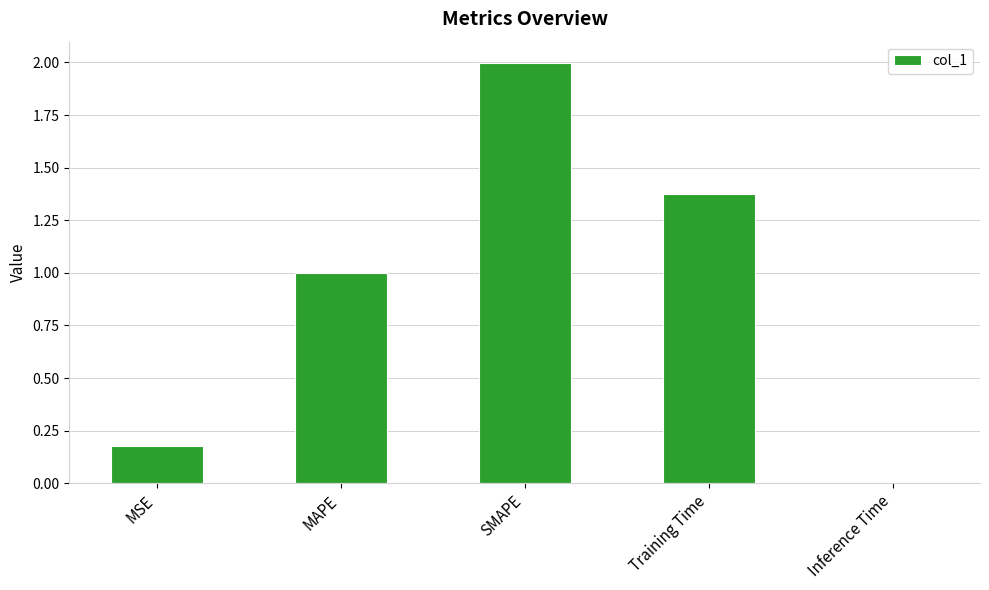

How many bars are there in total?

5